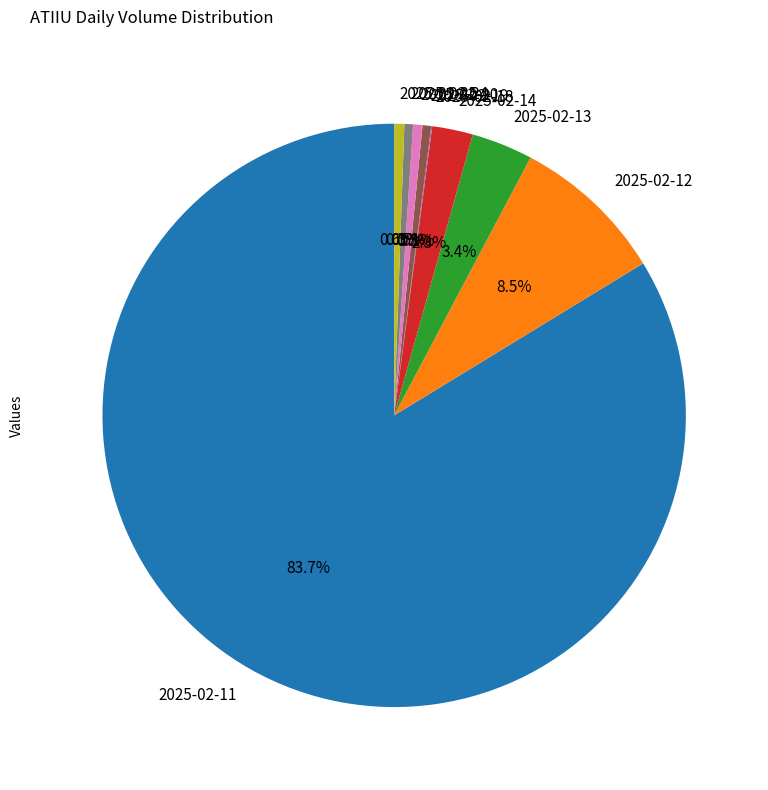

Which has a higher value, 2025-02-25 or 2025-02-13?

2025-02-13